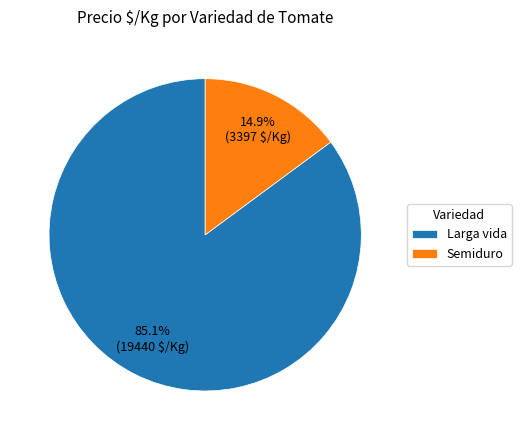

Which slice is the largest?

Larga vida